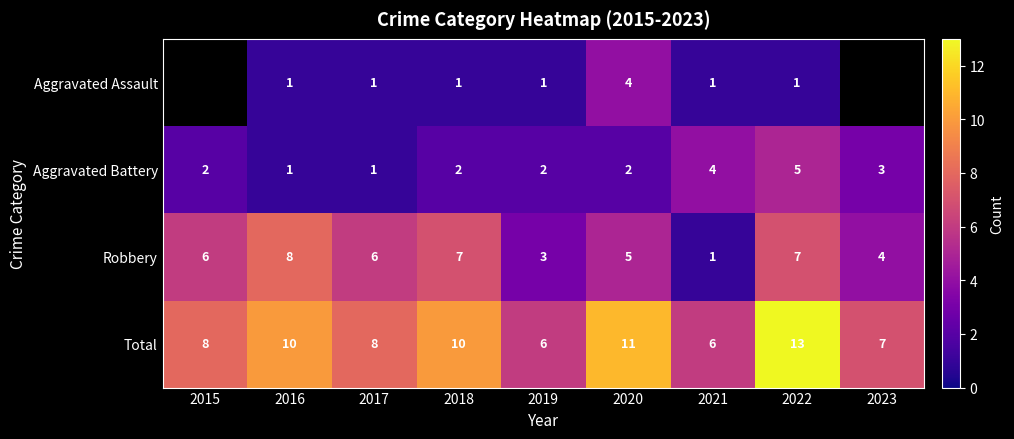

At 2022, list the series in order from smallest to largest.

Aggravated Assault, Aggravated Battery, Robbery, Total